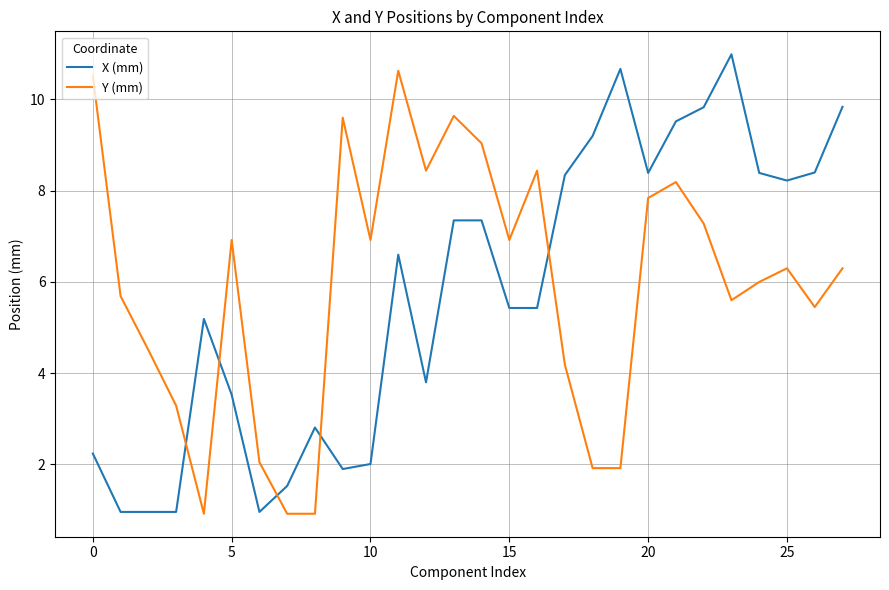

What is the minimum value for Y (mm)?

0.9